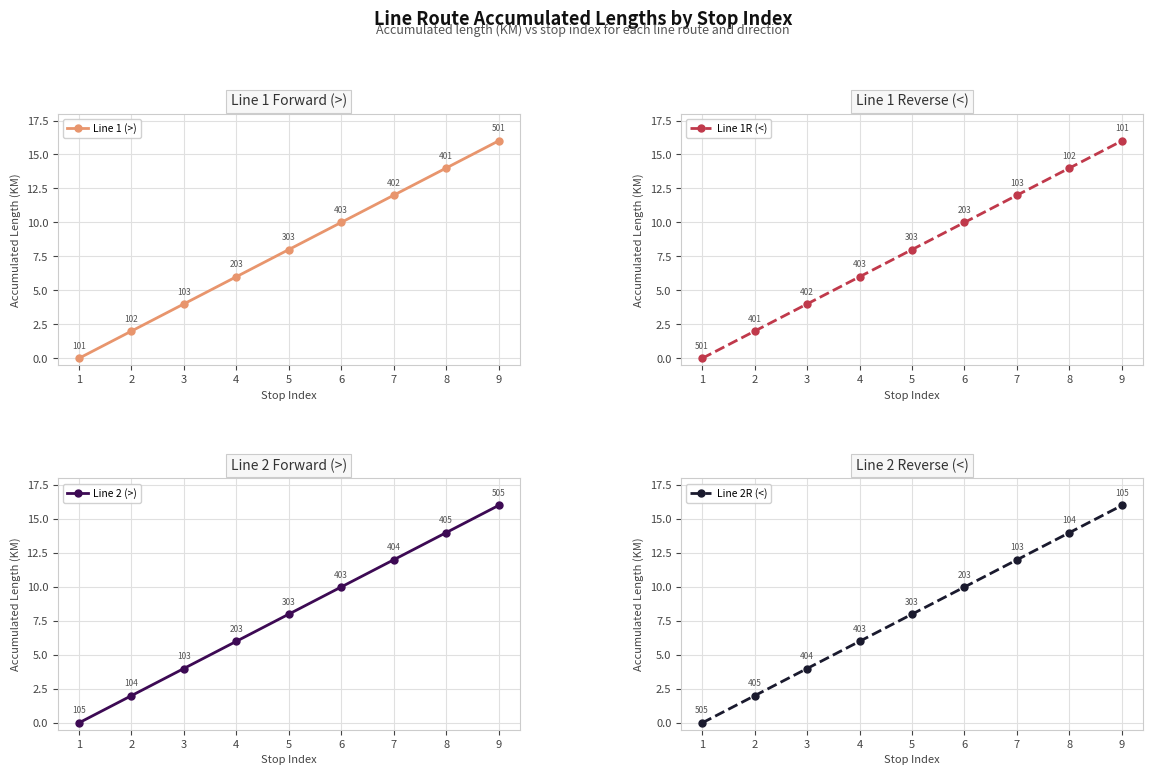

At which label does Line 1R (<) first exceed 8?

6